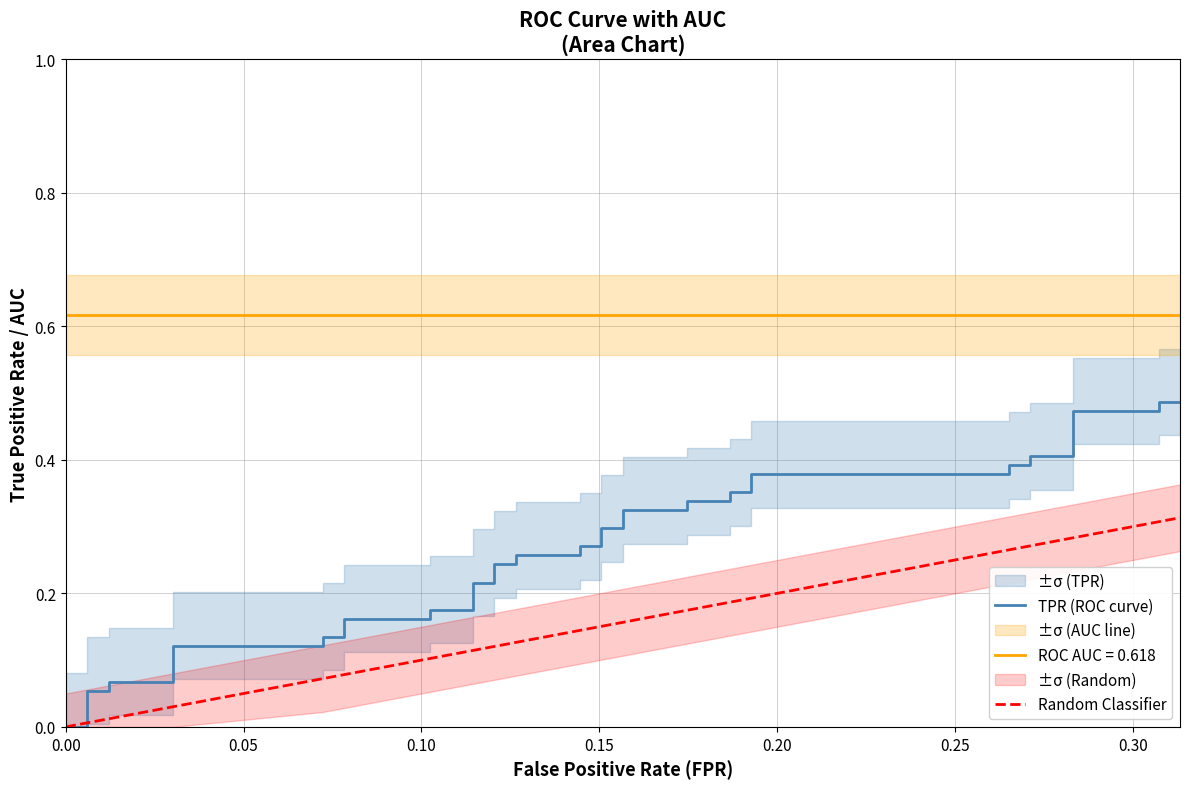

What is the maximum value for Random Classifier?

0.3